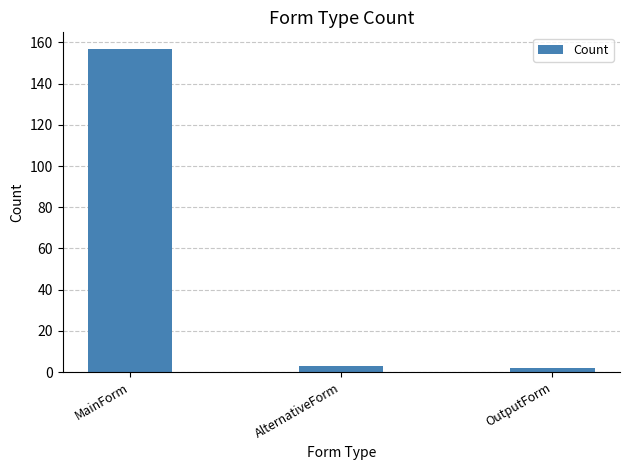

The chart shows a value of 157 at MainForm. True or false?

True